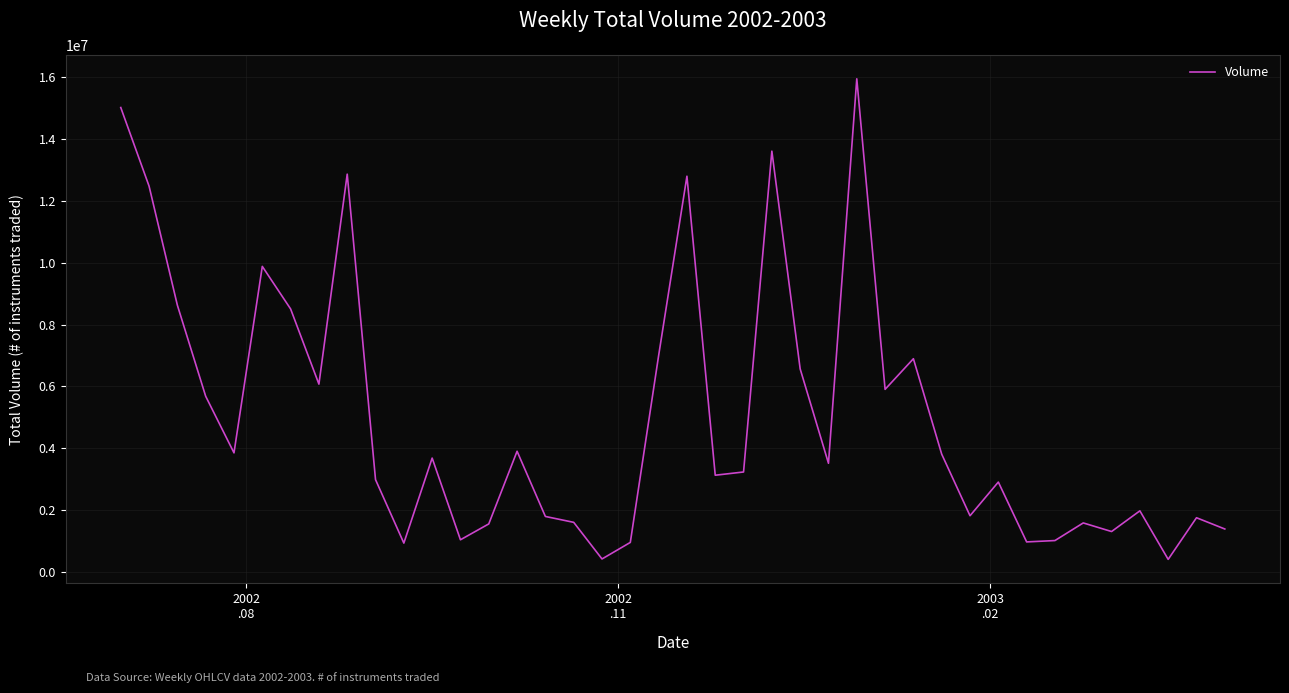

What is the minimum value shown in the chart?

416560